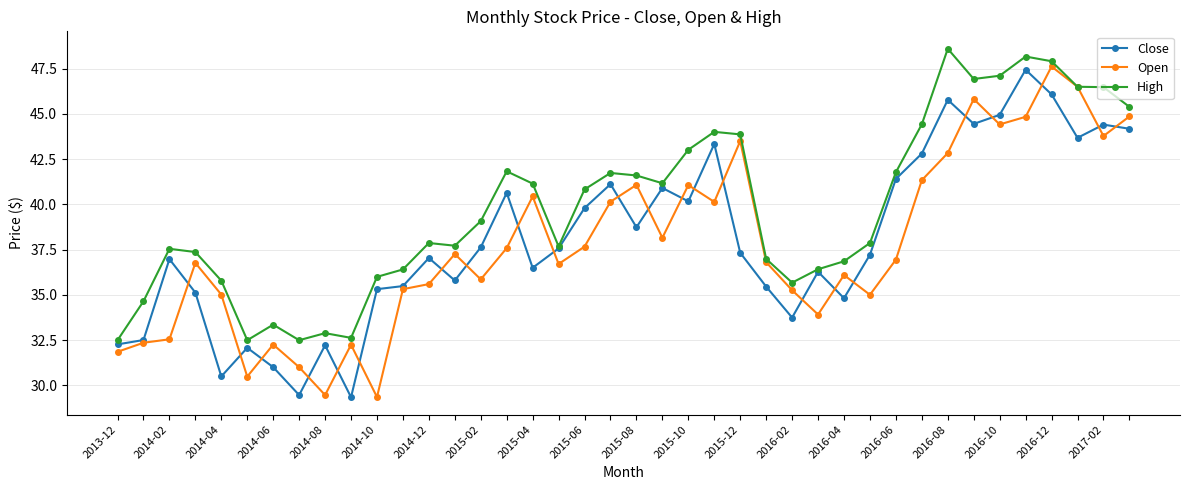

What are all the series names shown in the legend?

Close, Open, High